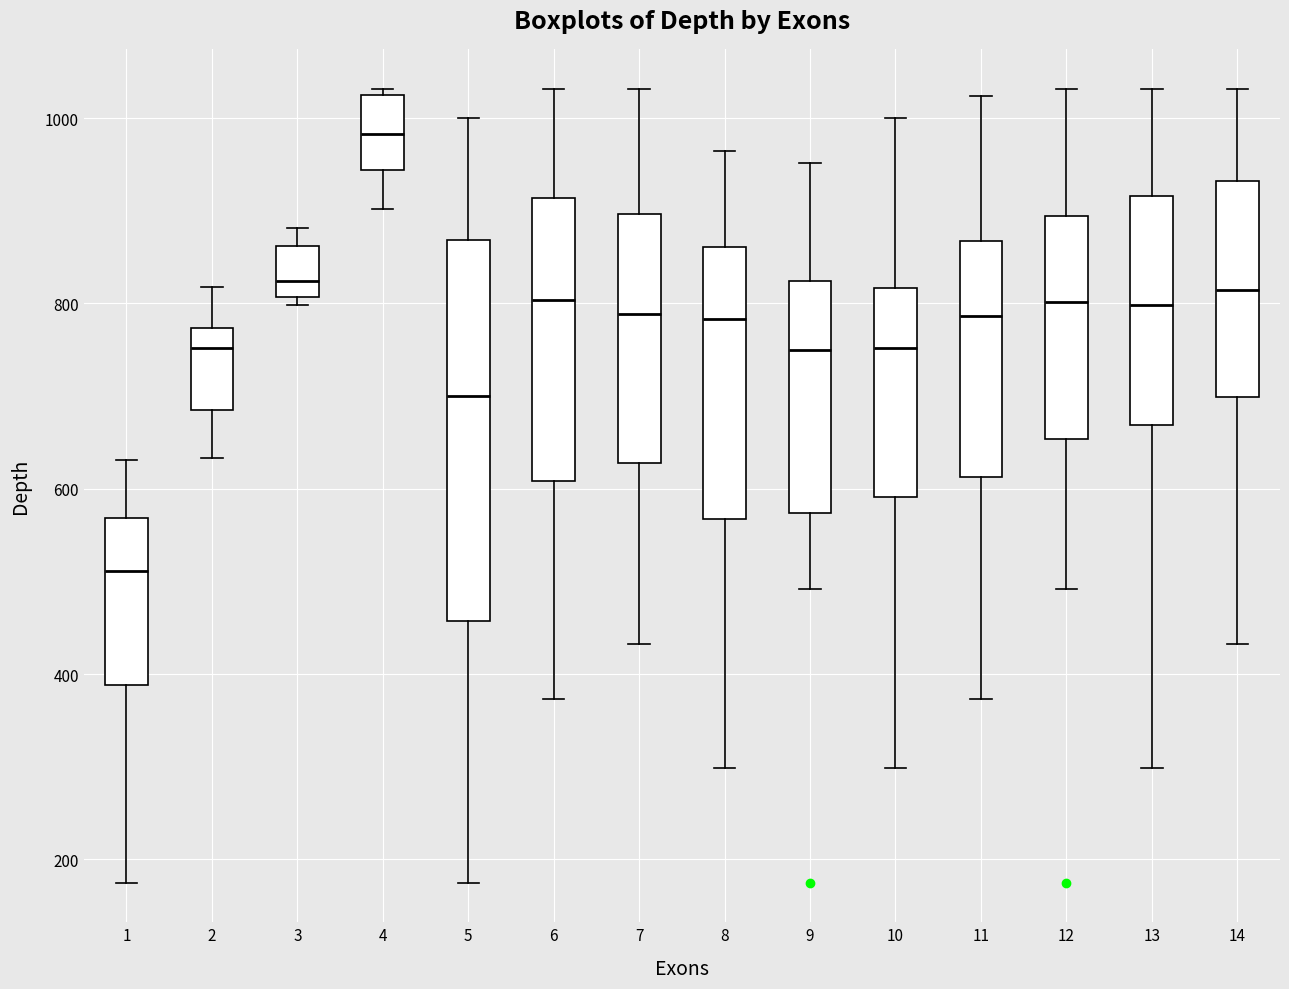

Which box has the lowest median line?

1